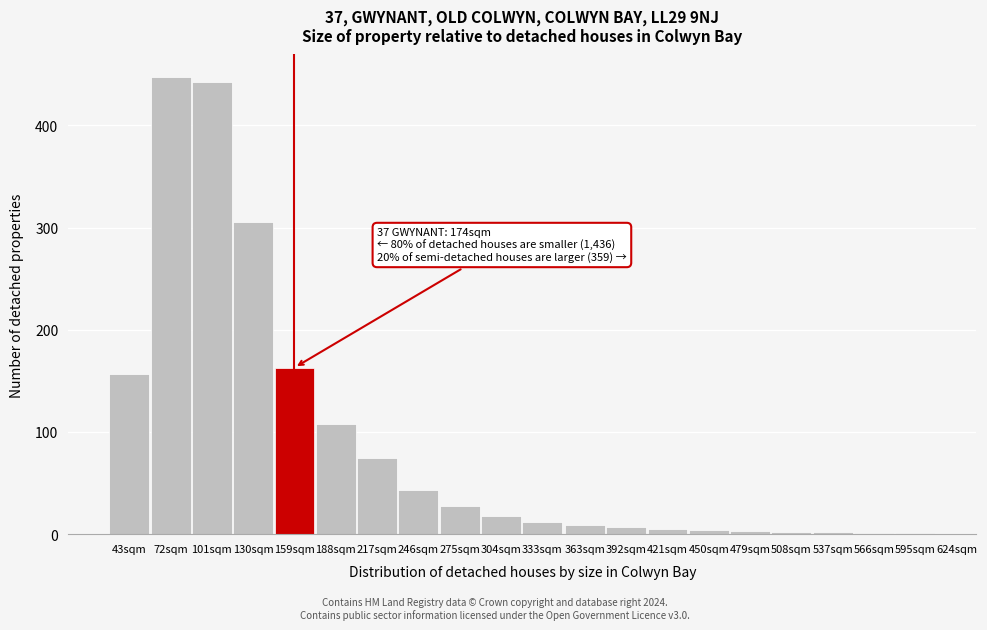

What is the sum of all values?

1832